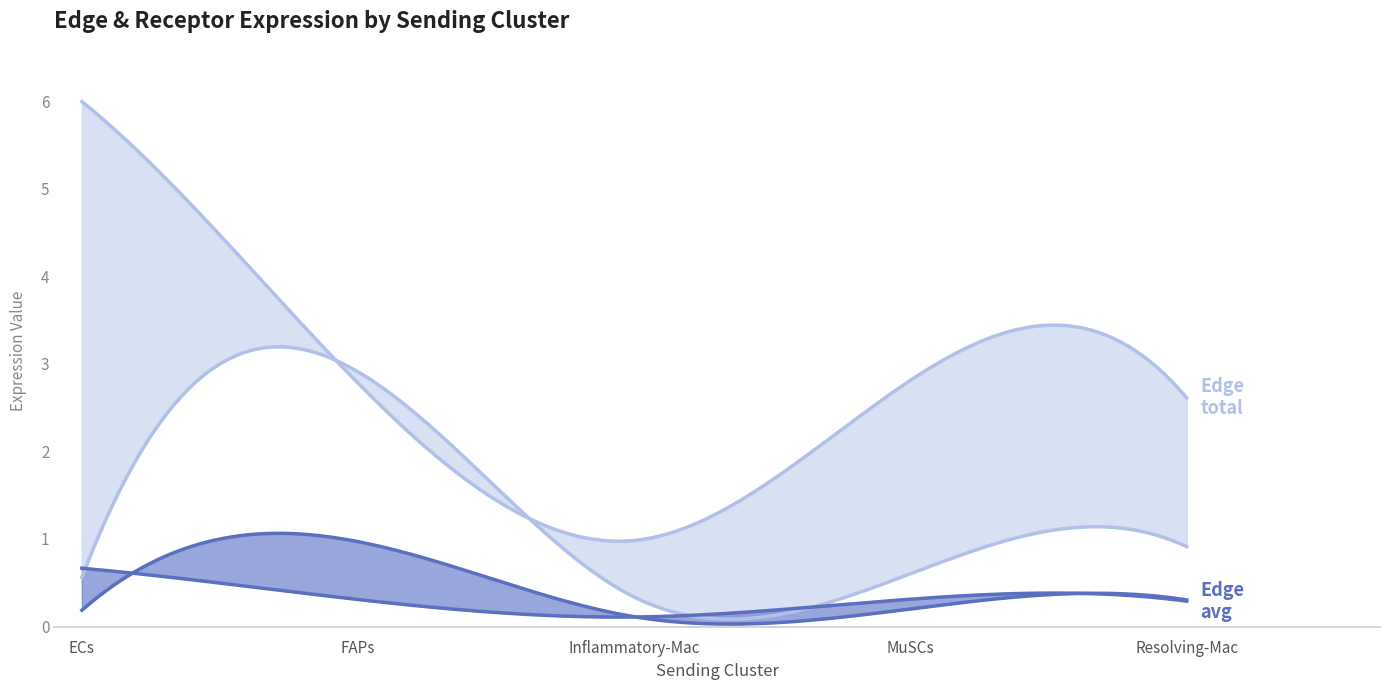

At how many categories does at least one series exceed 2?

4